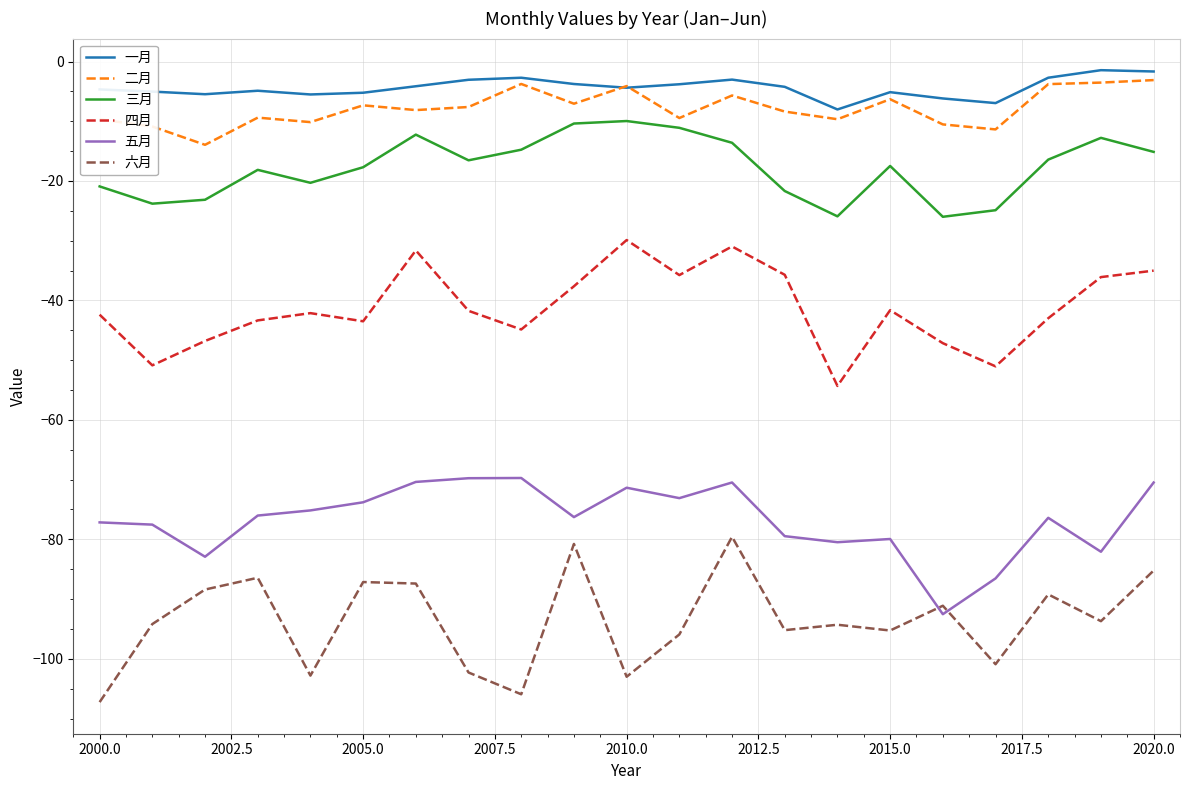

What are all the series names shown in the legend?

一月, 二月, 三月, 四月, 五月, 六月